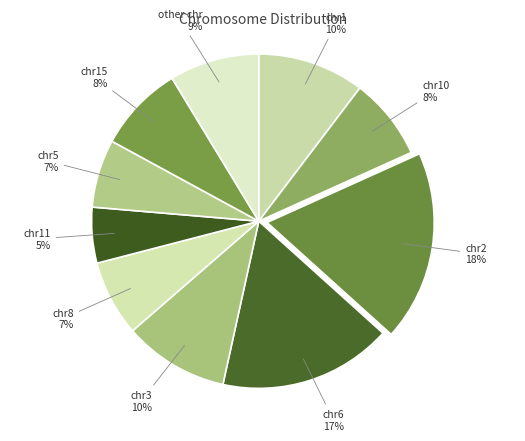

Count the number of slices in the pie.

10